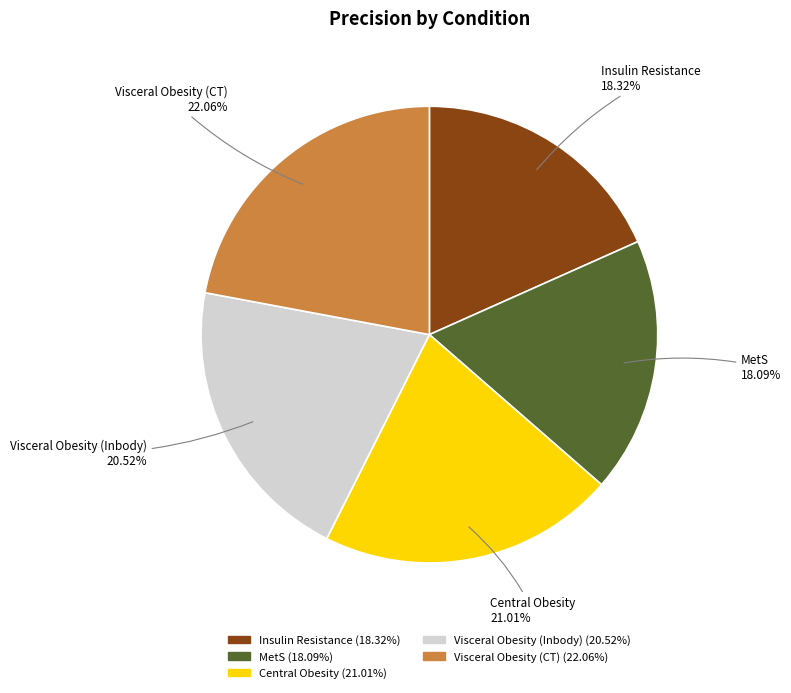

Is there a majority slice in this chart?

No